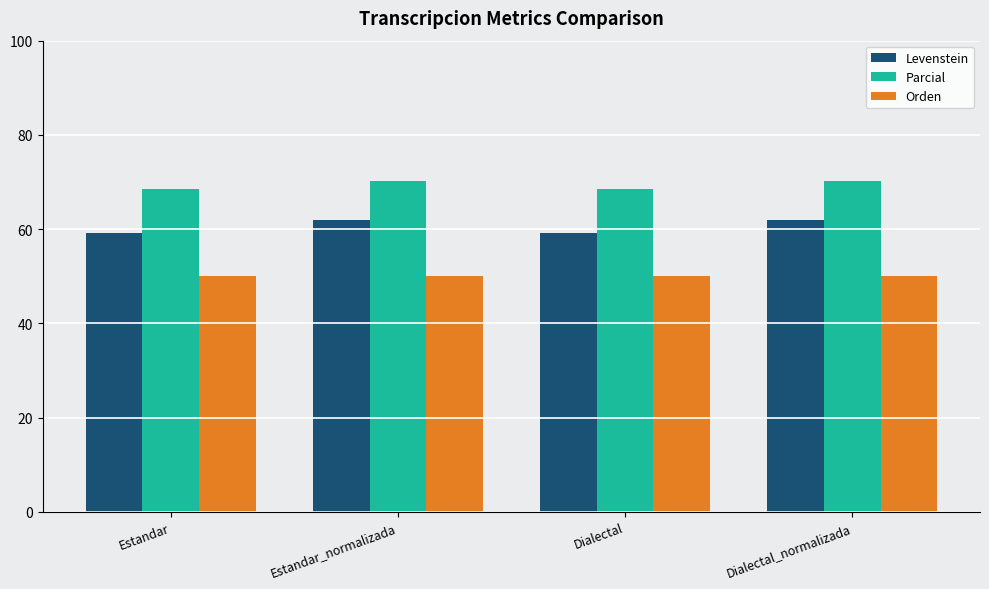

True or false: Levenstein has a value of 61.9 at Dialectal_normalizada.

True